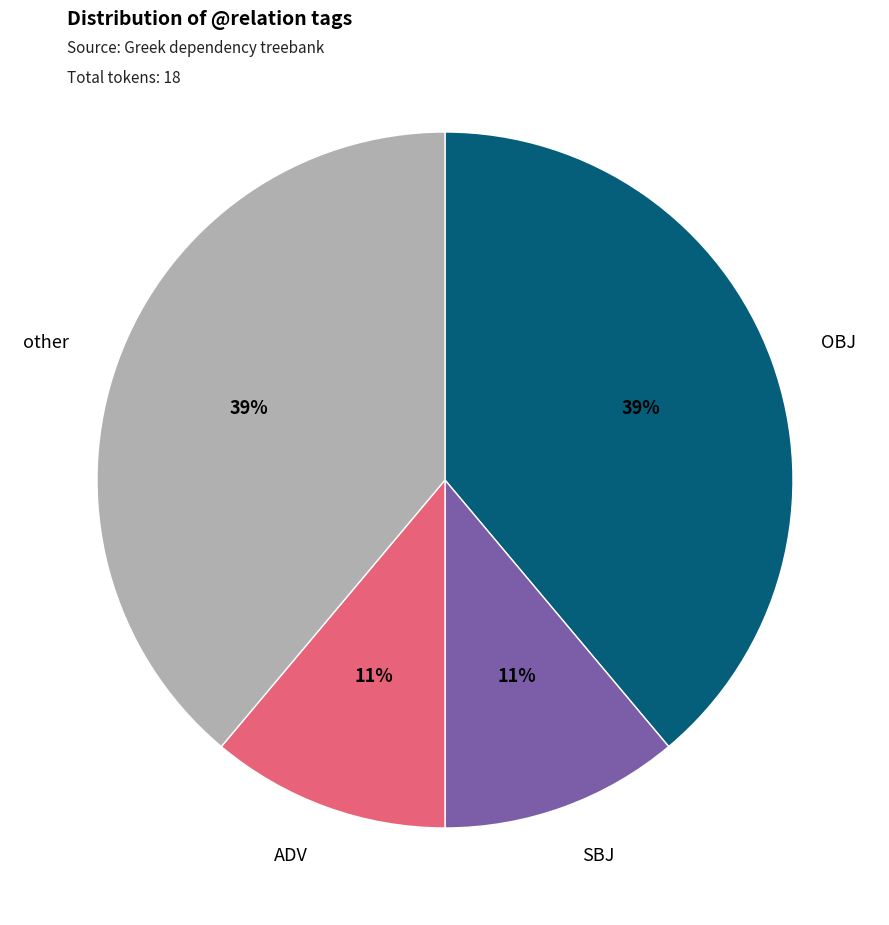

To the nearest percent, what is the difference between the largest and smallest slice percentages?

28%